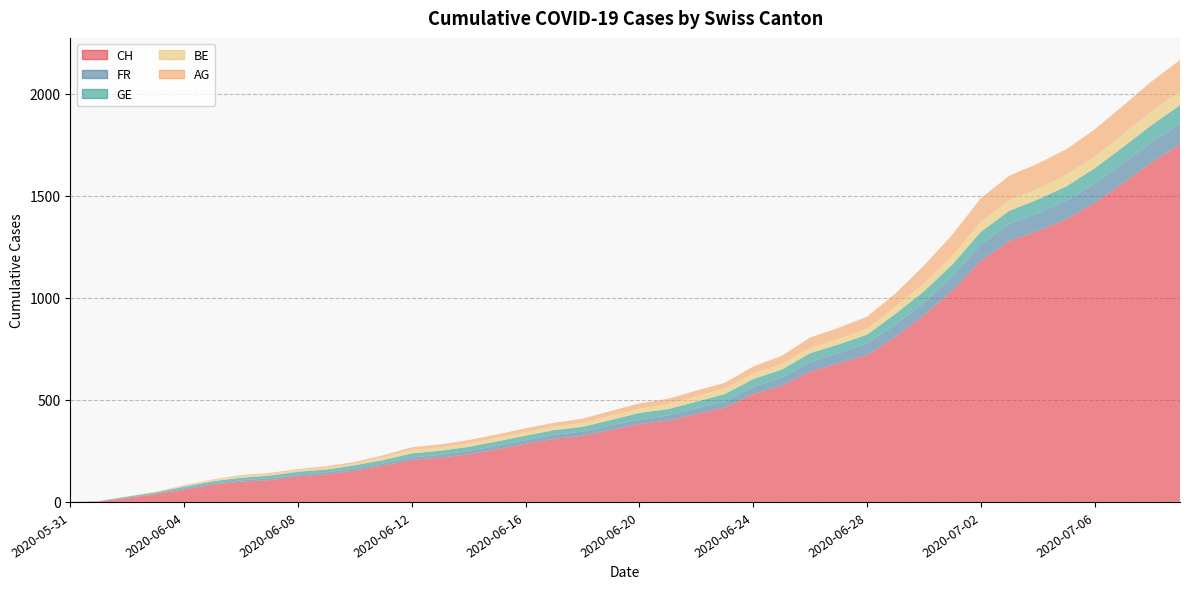

Reading left to right, extract all data points from this chart.

CH: 2020-05-31=0	2020-06-01=3	2020-06-02=20	2020-06-03=38	2020-06-04=62	2020-06-05=84	2020-06-06=99	2020-06-07=107	2020-06-08=125	2020-06-09=136	2020-06-10=154	2020-06-11=178	2020-06-12=206	2020-06-13=217	2020-06-14=234	2020-06-15=258	2020-06-16=285	2020-06-17=309	2020-06-18=324	2020-06-19=353	2020-06-20=382	2020-06-21=398	2020-06-22=431	2020-06-23=462	2020-06-24=528	2020-06-25=569	2020-06-26=639	2020-06-27=679	2020-06-28=720	2020-06-29=809	2020-06-30=915	2020-07-01=1035	2020-07-02=1183	2020-07-03=1279	2020-07-04=1328	2020-07-05=1385	2020-07-06=1465	2020-07-07=1563	2020-07-08=1664	2020-07-09=1752
FR: 2020-05-31=0	2020-06-01=0	2020-06-02=2	2020-06-03=3	2020-06-04=5	2020-06-05=7	2020-06-06=7	2020-06-07=9	2020-06-08=9	2020-06-09=9	2020-06-10=10	2020-06-11=11	2020-06-12=12	2020-06-13=14	2020-06-14=16	2020-06-15=17	2020-06-16=18	2020-06-17=20	2020-06-18=21	2020-06-19=22	2020-06-20=23	2020-06-21=26	2020-06-22=28	2020-06-23=31	2020-06-24=36	2020-06-25=40	2020-06-26=47	2020-06-27=50	2020-06-28=56	2020-06-29=61	2020-06-30=61	2020-07-01=72	2020-07-02=79	2020-07-03=84	2020-07-04=87	2020-07-05=92	2020-07-06=94	2020-07-07=96	2020-07-08=99	2020-07-09=100
GE: 2020-05-31=0	2020-06-01=1	2020-06-02=4	2020-06-03=6	2020-06-04=8	2020-06-05=10	2020-06-06=13	2020-06-07=13	2020-06-08=14	2020-06-09=14	2020-06-10=16	2020-06-11=16	2020-06-12=20	2020-06-13=20	2020-06-14=20	2020-06-15=22	2020-06-16=22	2020-06-17=23	2020-06-18=23	2020-06-19=27	2020-06-20=31	2020-06-21=31	2020-06-22=32	2020-06-23=36	2020-06-24=38	2020-06-25=40	2020-06-26=43	2020-06-27=43	2020-06-28=44	2020-06-29=52	2020-06-30=56	2020-07-01=57	2020-07-02=62	2020-07-03=64	2020-07-04=67	2020-07-05=69	2020-07-06=76	2020-07-07=80	2020-07-08=84	2020-07-09=92
BE: 2020-05-31=0	2020-06-01=0	2020-06-02=1	2020-06-03=2	2020-06-04=4	2020-06-05=6	2020-06-06=8	2020-06-07=8	2020-06-08=8	2020-06-09=9	2020-06-10=9	2020-06-11=14	2020-06-12=17	2020-06-13=17	2020-06-14=17	2020-06-15=17	2020-06-16=18	2020-06-17=18	2020-06-18=19	2020-06-19=21	2020-06-20=21	2020-06-21=24	2020-06-22=27	2020-06-23=27	2020-06-24=27	2020-06-25=27	2020-06-26=27	2020-06-27=27	2020-06-28=29	2020-06-29=35	2020-06-30=39	2020-07-01=43	2020-07-02=49	2020-07-03=52	2020-07-04=53	2020-07-05=57	2020-07-06=59	2020-07-07=63	2020-07-08=67	2020-07-09=69
AG: 2020-05-31=0	2020-06-01=0	2020-06-02=0	2020-06-03=1	2020-06-04=3	2020-06-05=3	2020-06-06=5	2020-06-07=5	2020-06-08=5	2020-06-09=7	2020-06-10=7	2020-06-11=10	2020-06-12=13	2020-06-13=14	2020-06-14=16	2020-06-15=17	2020-06-16=18	2020-06-17=18	2020-06-18=21	2020-06-19=23	2020-06-20=26	2020-06-21=26	2020-06-22=28	2020-06-23=28	2020-06-24=35	2020-06-25=40	2020-06-26=50	2020-06-27=55	2020-06-28=59	2020-06-29=65	2020-06-30=88	2020-07-01=103	2020-07-02=116	2020-07-03=120	2020-07-04=123	2020-07-05=125	2020-07-06=132	2020-07-07=140	2020-07-08=147	2020-07-09=153